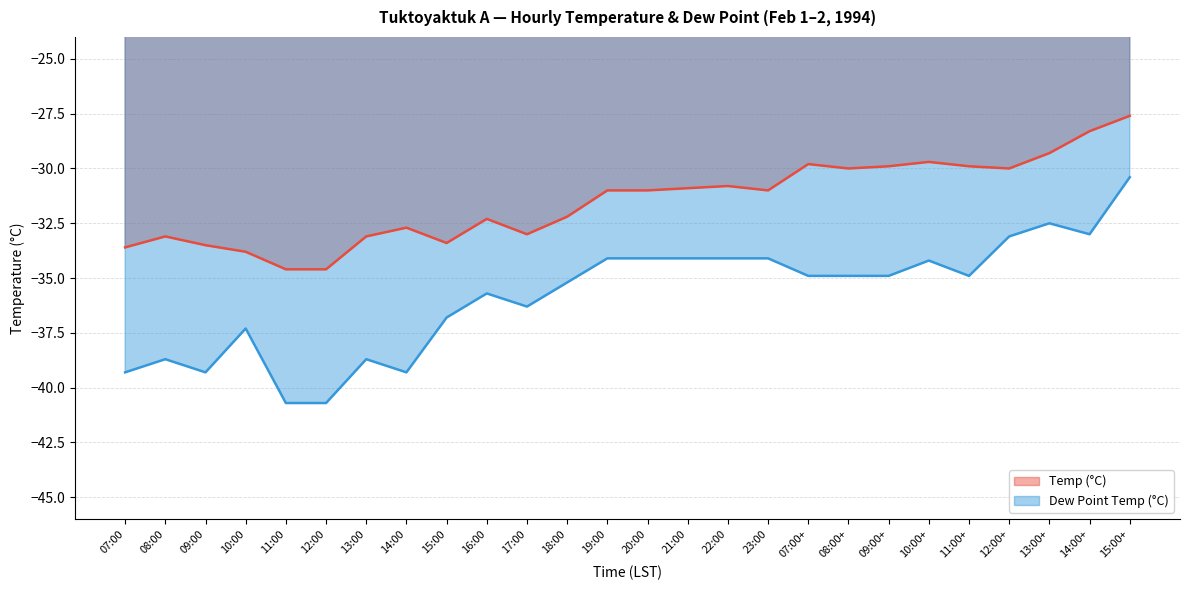

At which label does Temp (°C) first exceed -31?

21:00